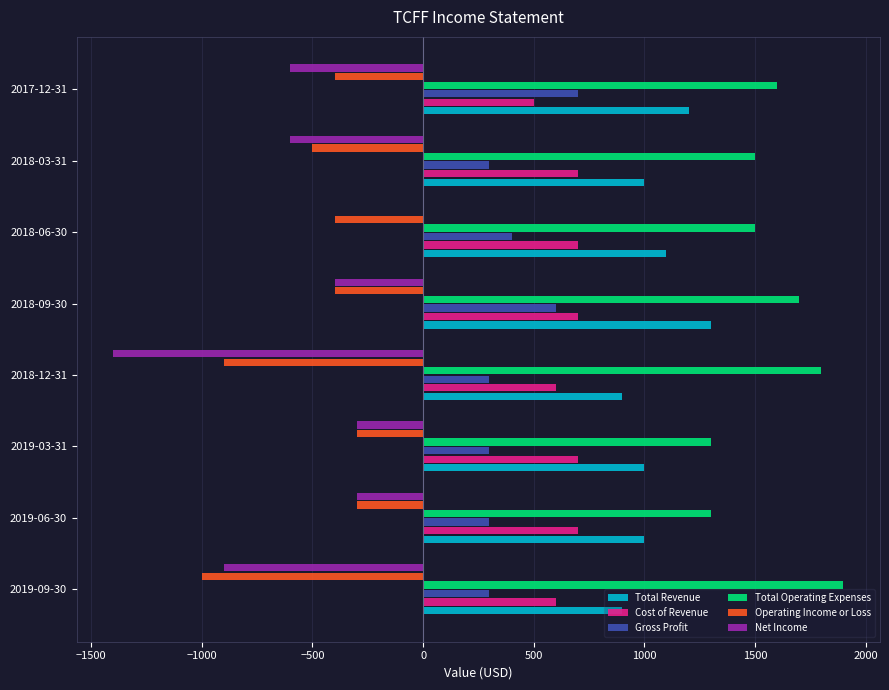

What is the sum of all Total Revenue values?

8400